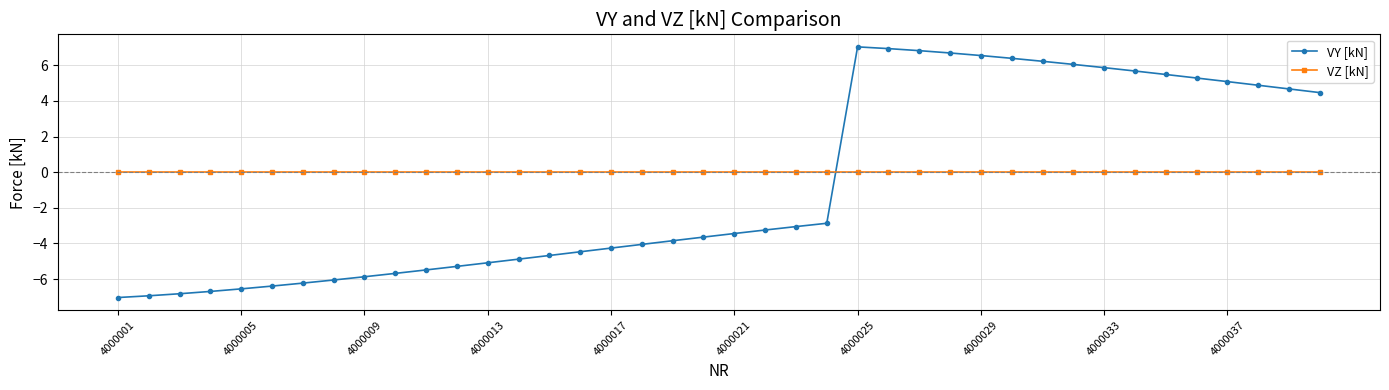

What is the difference between the maximum and second lowest values in the VY [kN] series?

14.0